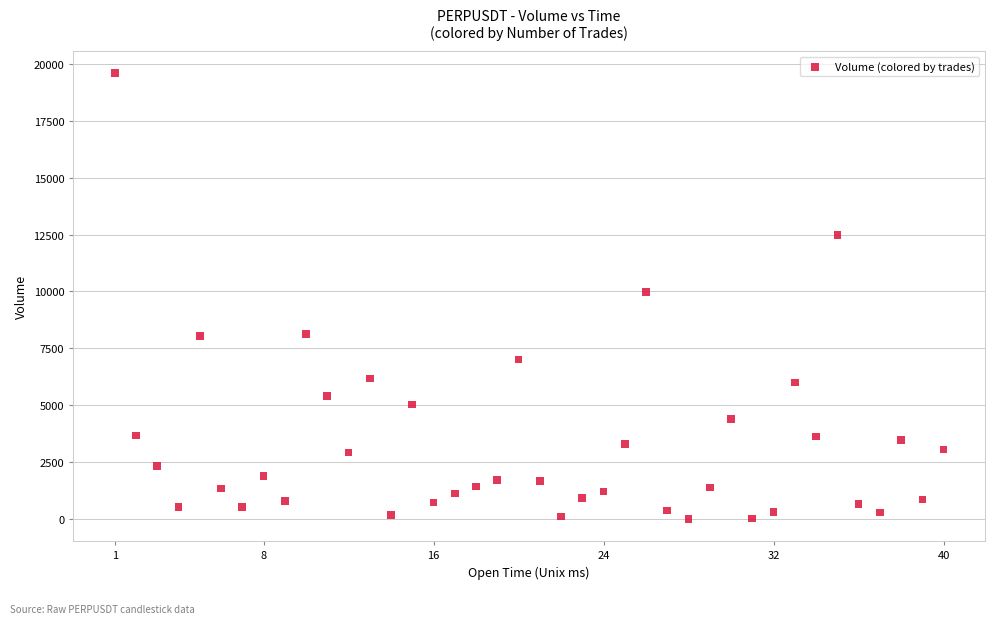

What is the range of Y values (max minus min)?

19589.9